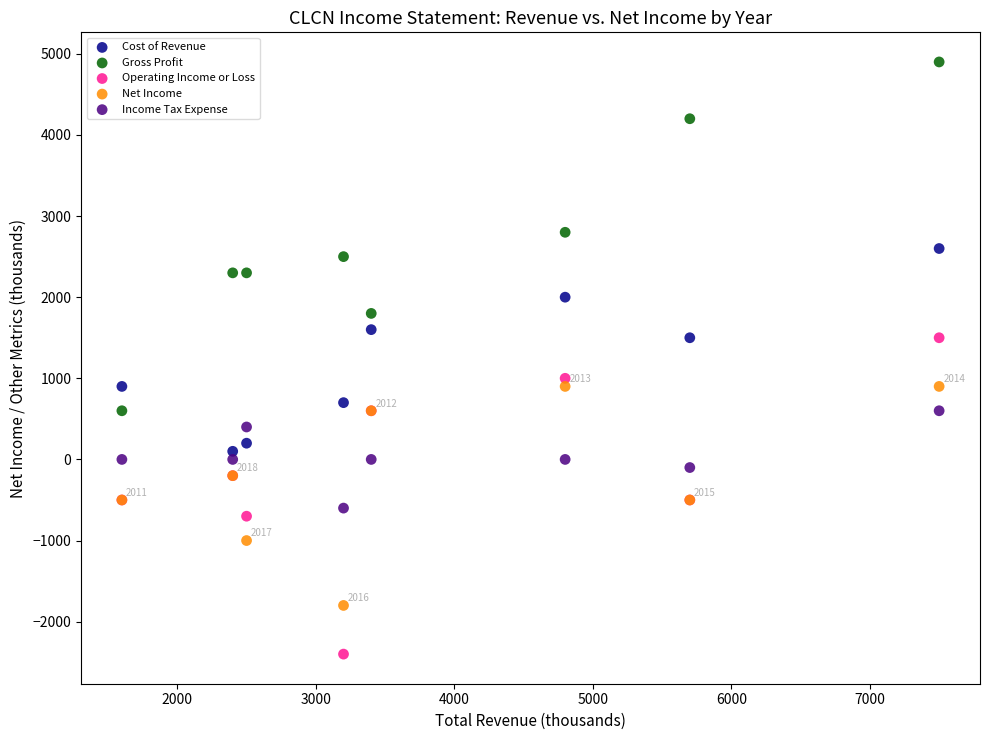

Which series contains the lowest Y value?

Operating Income or Loss